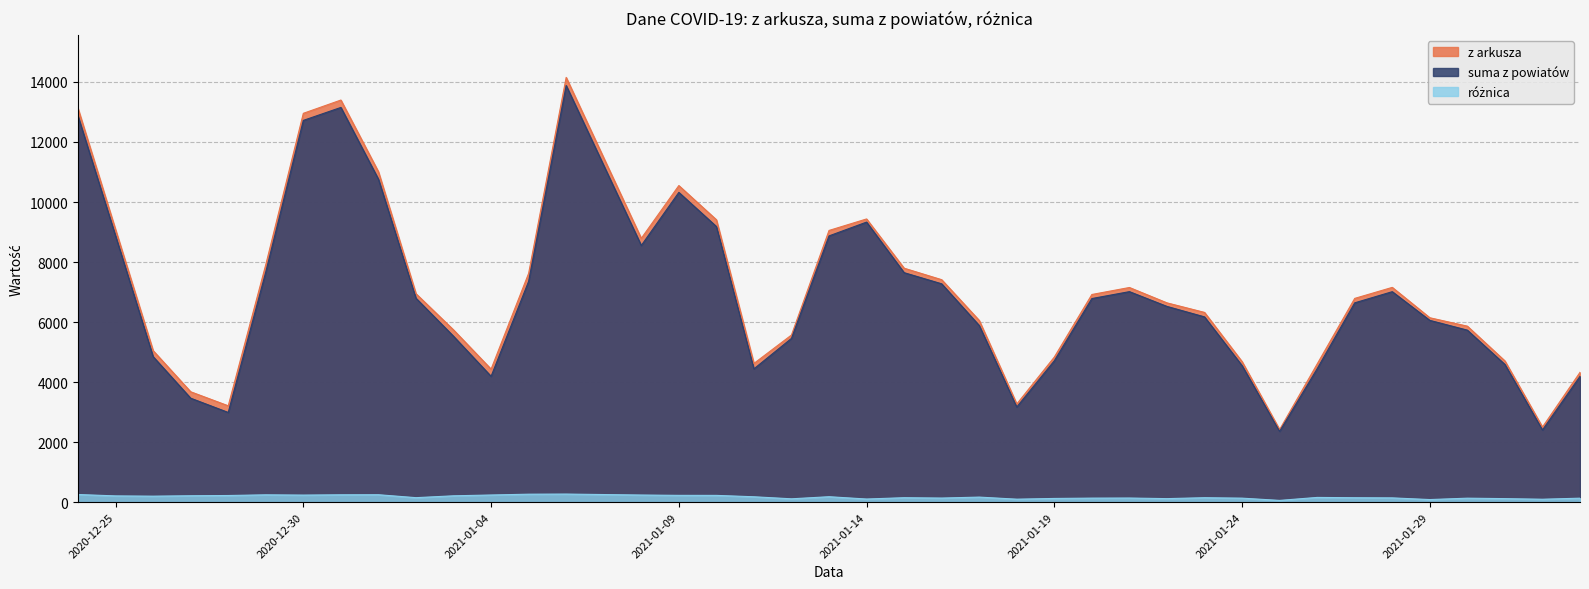

True or false: z arkusza and suma z powiatów cross at least once.

False